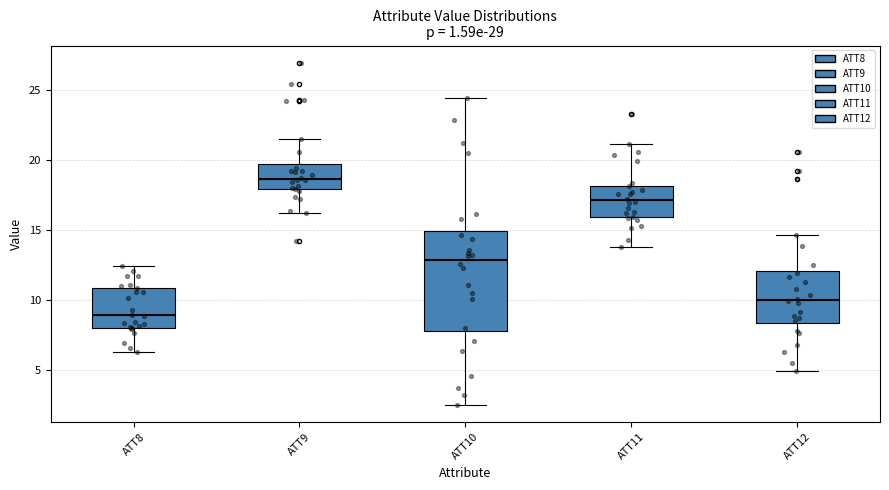

Reading left to right, transcribe this box plot: for each box, give where its median line is, the range the box spans, and where its two whiskers end, as read against the y-axis. The values are not printed on the chart, so give them approximately, as read against the axis.

ATT8: median 9.0, box 8.0 to 11.0, whiskers 6.5 to 12.5
ATT9: median 18.5, box 18.0 to 19.5, whiskers 16.0 to 21.5
ATT10: median 13.0, box 8.0 to 15.0, whiskers 2.5 to 24.5
ATT11: median 17.0, box 16.0 to 18.0, whiskers 14.0 to 21.0
ATT12: median 10.0, box 8.5 to 12.0, whiskers 5.0 to 14.5